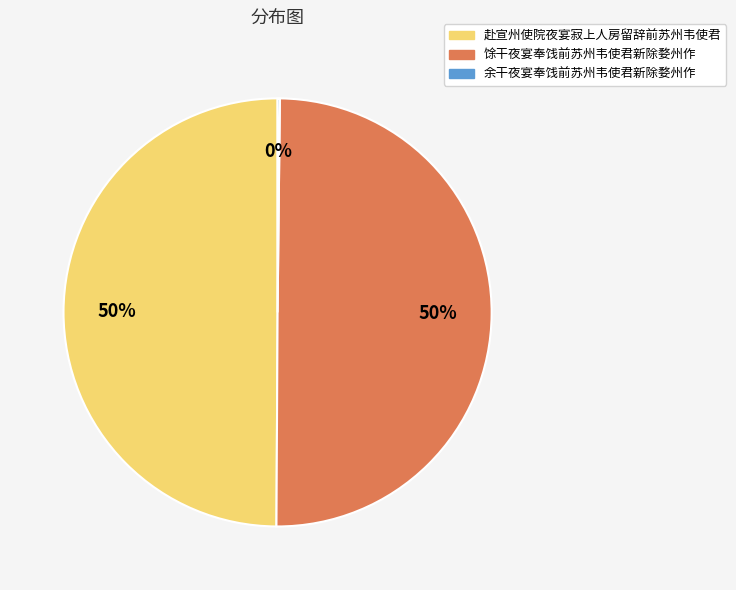

True or false: 赴宣州使院夜宴寂上人房留辞前苏州韦使君 accounts for 61% of the total.

False